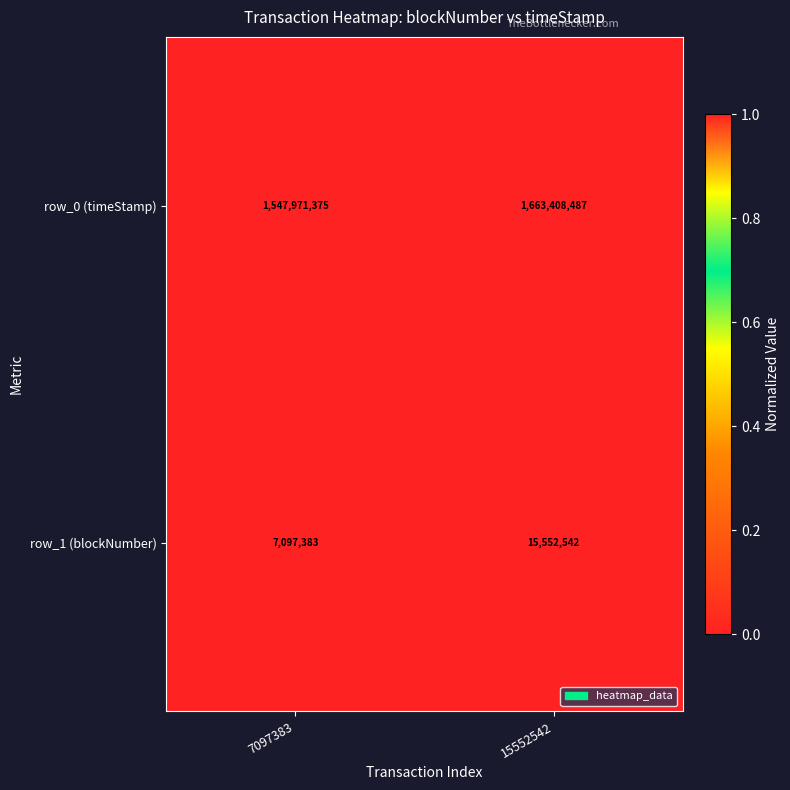

Which series has the widest spread of values?

row_0 (timeStamp)